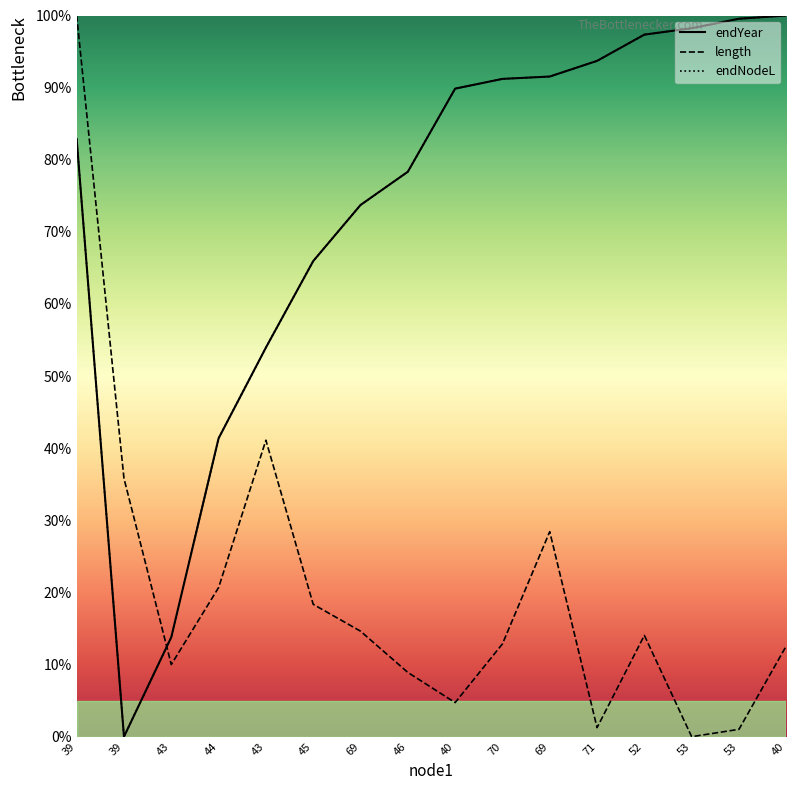

What is the sum of the endNodeL values at 43 and 39?

13.8